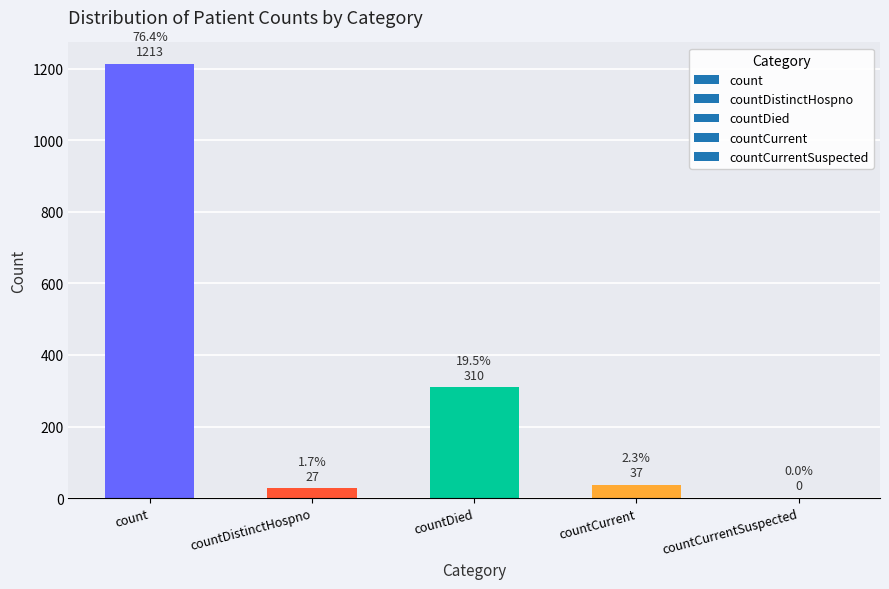

What is the sum of all values?

1587